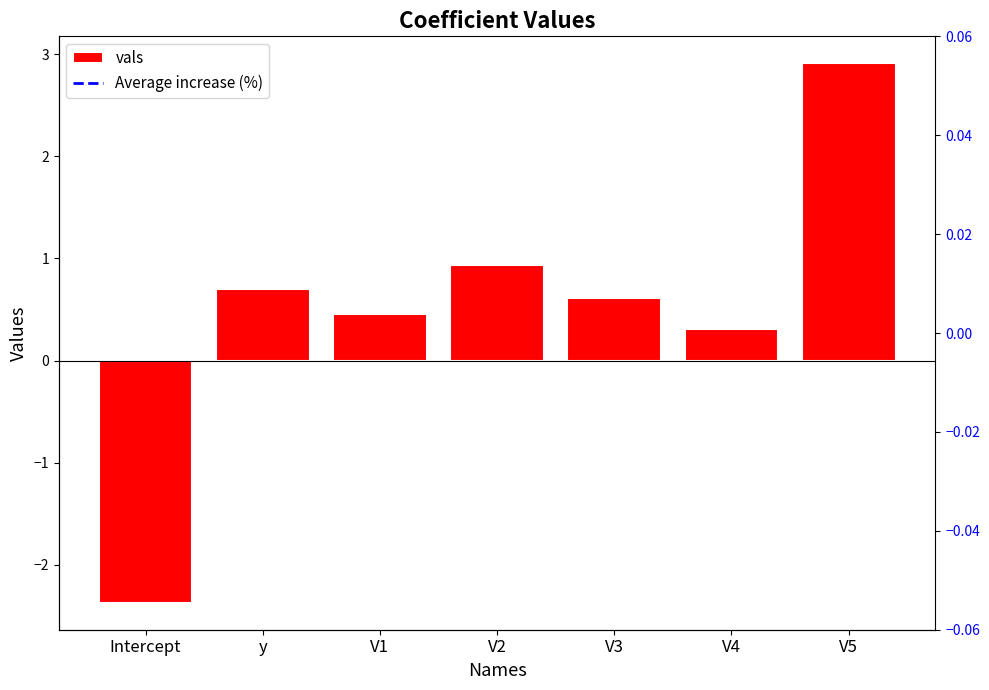

What is the sum of the values at V5 and V2?

3.8